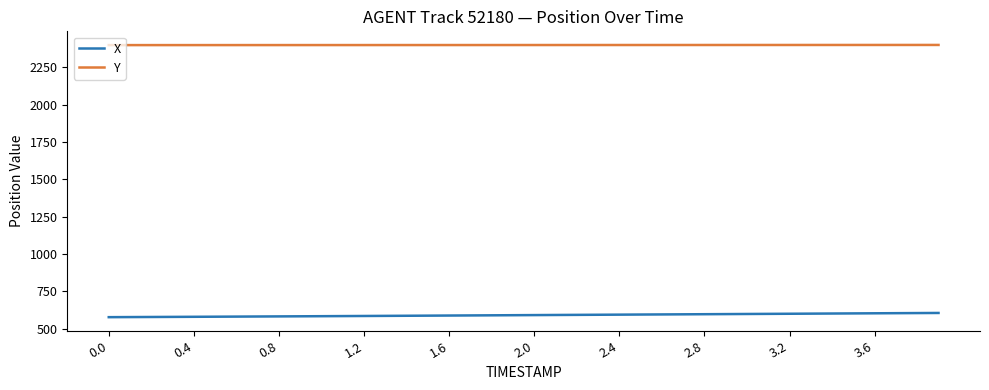

What is the highest value of the X series?

604.3